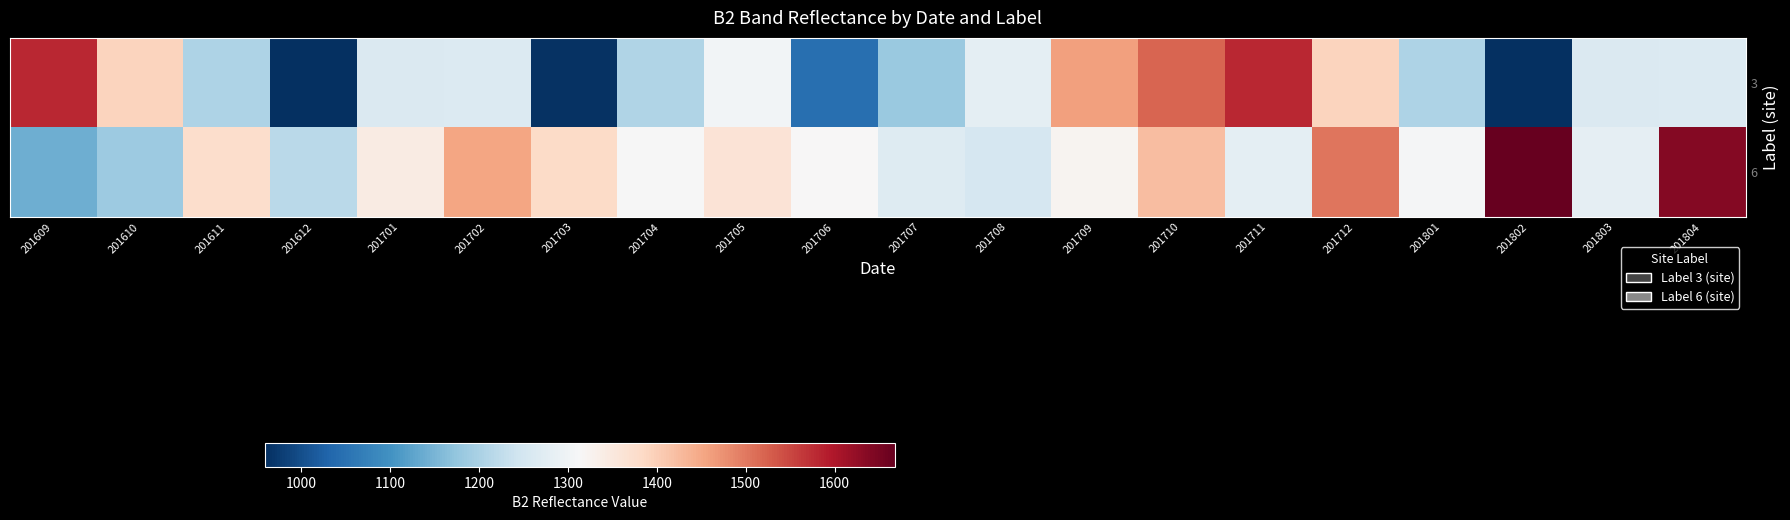

At which category does the chart reach its peak across all series?

201802